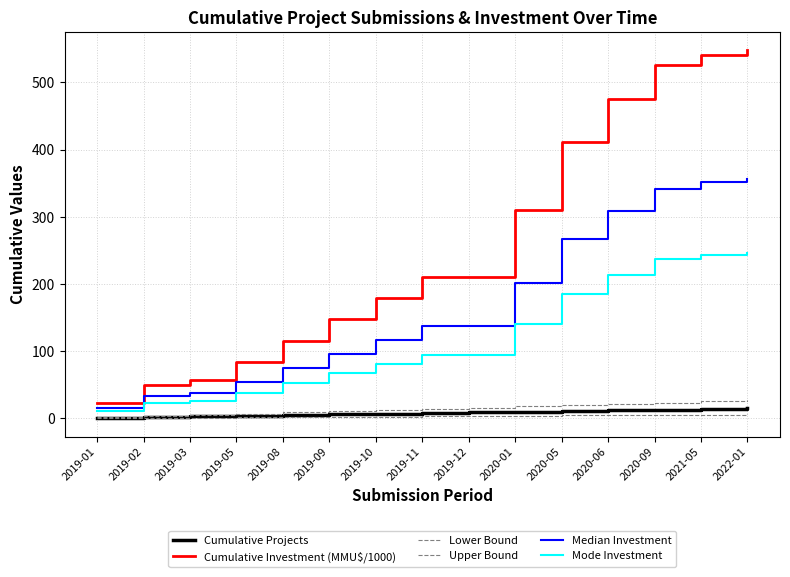

The value of Lower Bound at 2019-03 is 1.2. True or false?

True